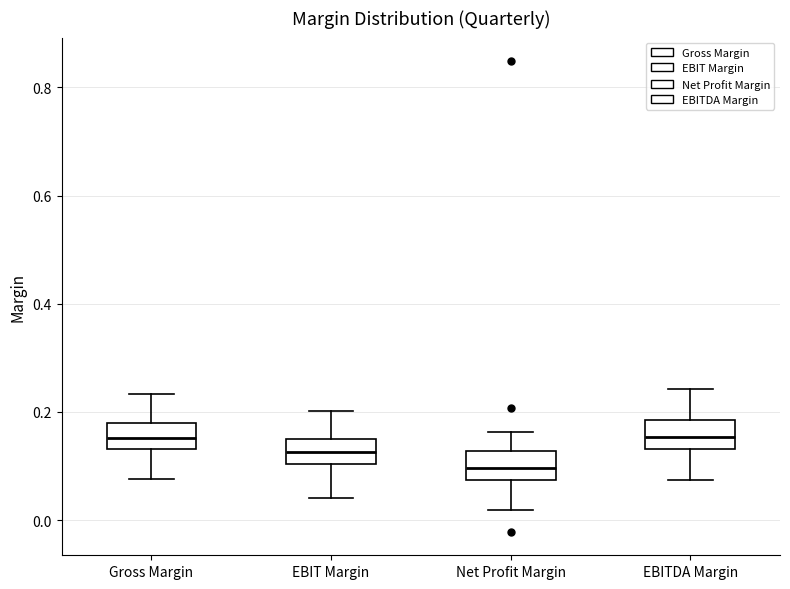

Reading left to right, transcribe this box plot: for each box, give where its median line is, the range the box spans, and where its two whiskers end, as read against the y-axis. The values are not printed on the chart, so give them approximately, as read against the axis.

Gross Margin: median 0.16, box 0.14 to 0.18, whiskers 0.08 to 0.24
EBIT Margin: median 0.12, box 0.10 to 0.14, whiskers 0.04 to 0.20
Net Profit Margin: median 0.10, box 0.08 to 0.12, whiskers 0.02 to 0.16
EBITDA Margin: median 0.16, box 0.14 to 0.18, whiskers 0.08 to 0.24